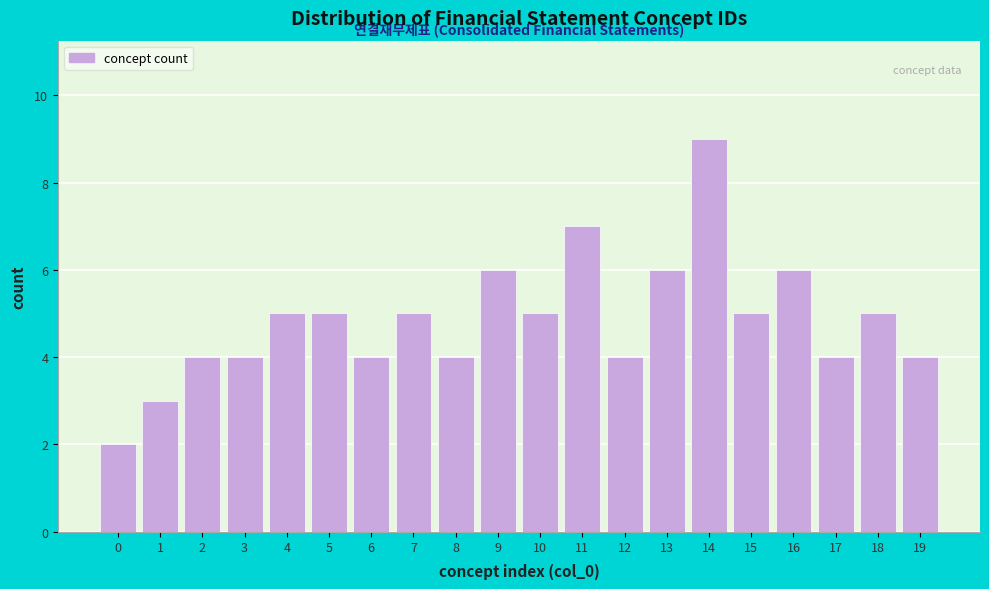

Reading left to right, transcribe all the data shown in this chart.

0=2	1=3	2=4	3=4	4=5	5=5	6=4	7=5	8=4	9=6	10=5	11=7	12=4	13=6	14=9	15=5	16=6	17=4	18=5	19=4